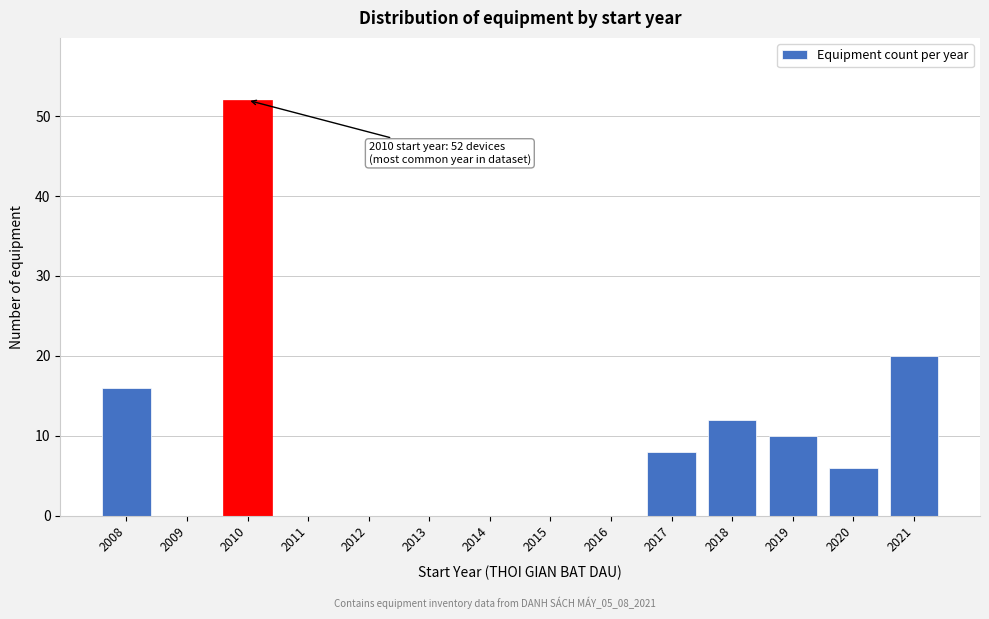

Reading right to left, list all the values displayed in this chart.

2021=20	2020=6	2019=10	2018=12	2017=8	2016=0	2015=0	2014=0	2013=0	2012=0	2011=0	2010=52	2009=0	2008=16